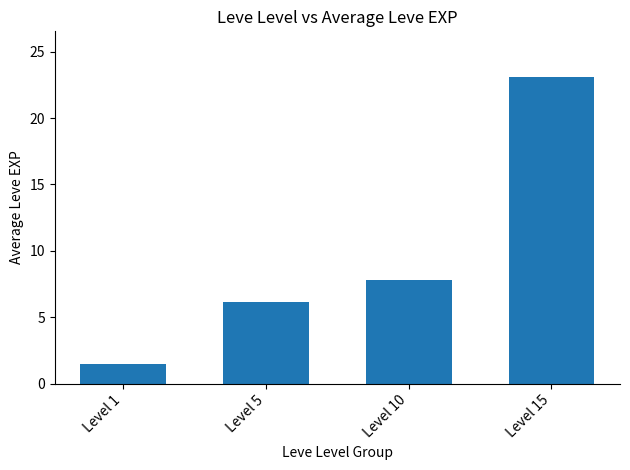

What is the value of the 3rd bar from the left?

7.8